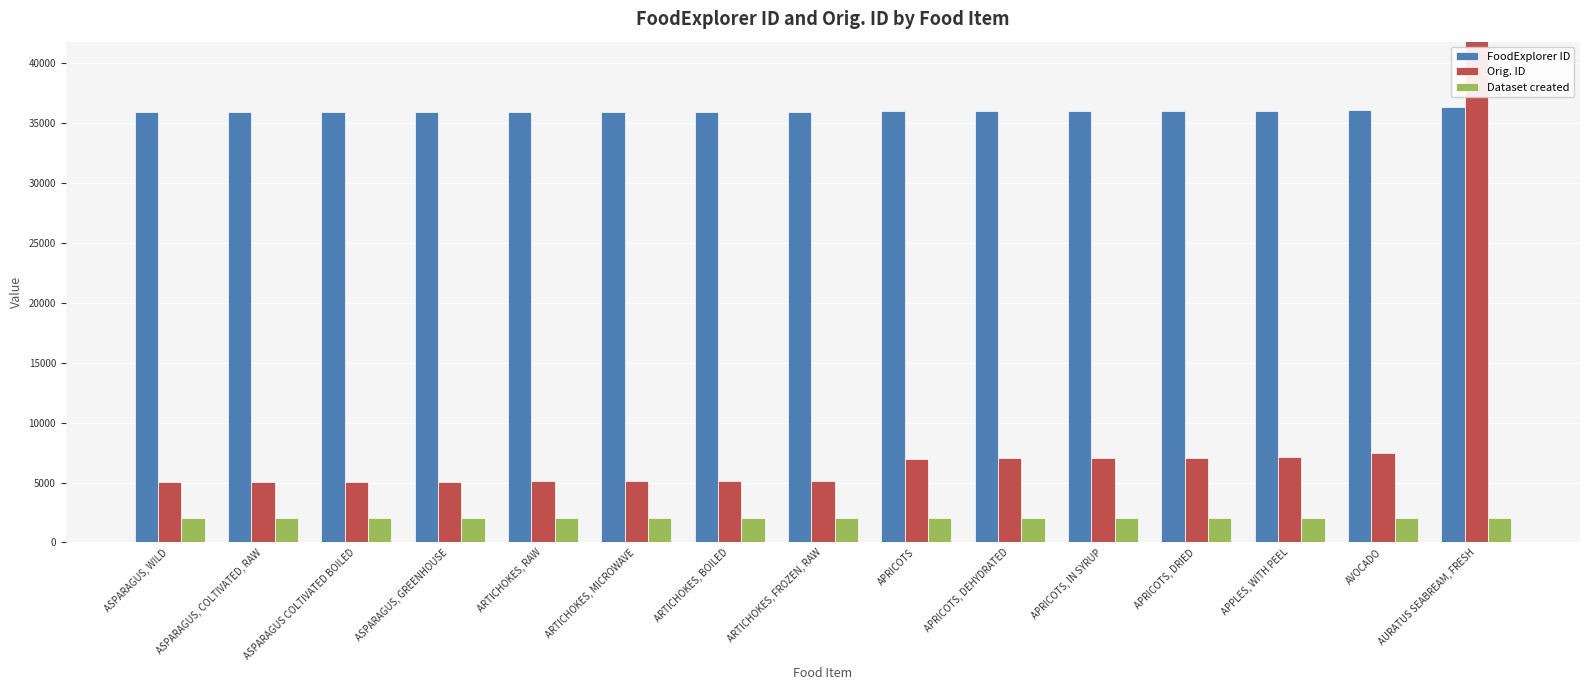

Is the value of FoodExplorer ID at APRICOTS, DEHYDRATED greater than the value of Dataset created at APRICOTS?

Yes